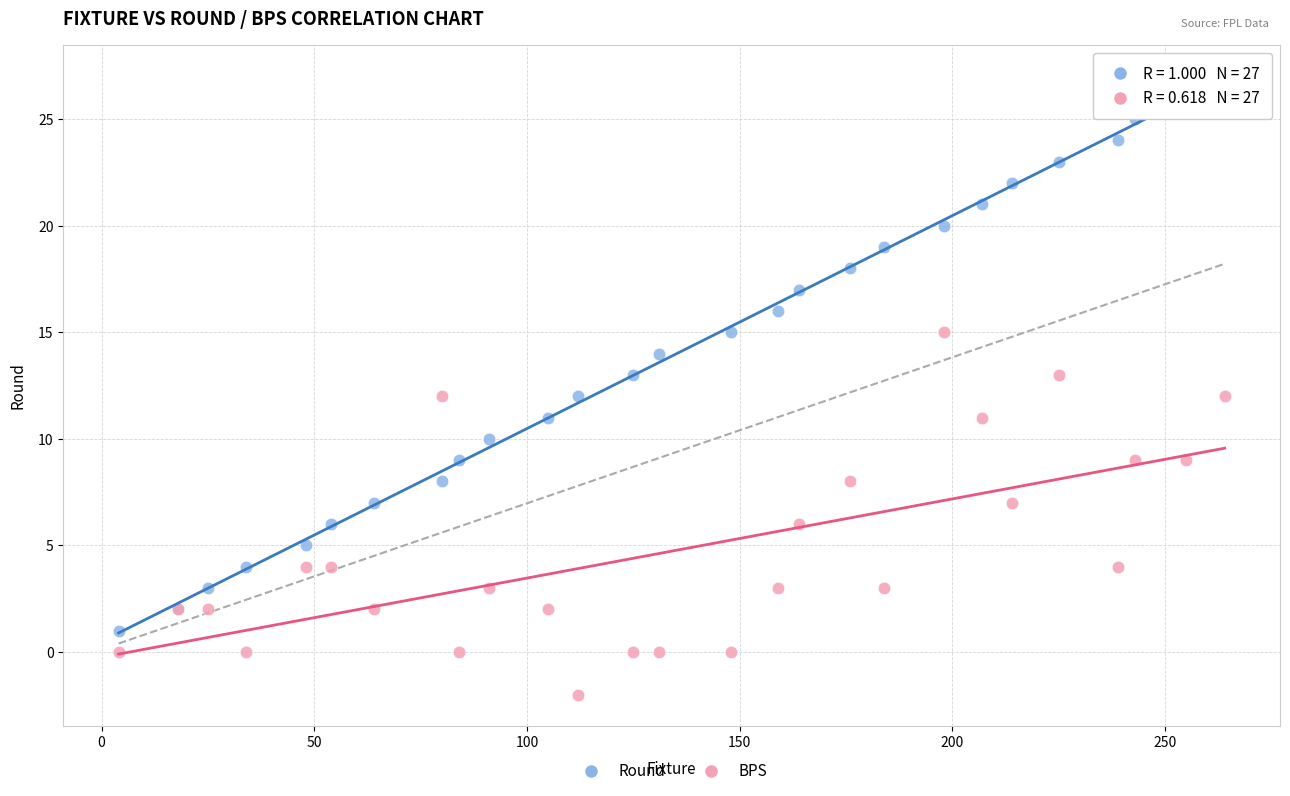

Which series reaches the maximum Y coordinate?

Round